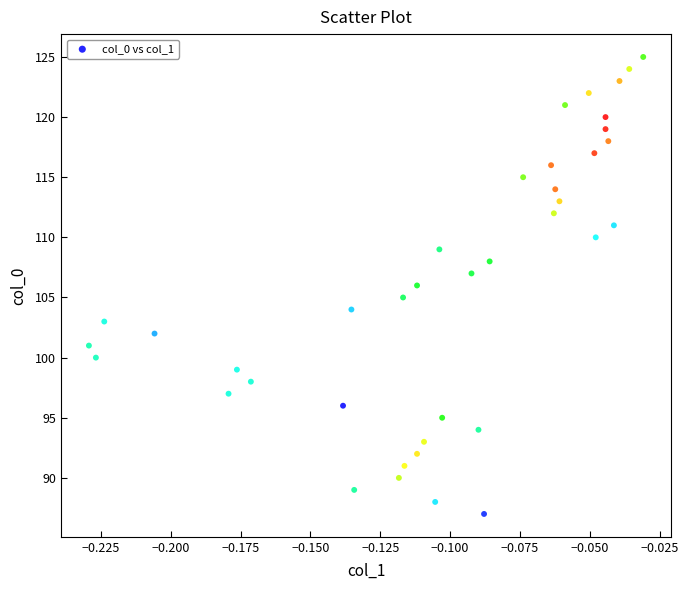

What is the range of Y values (max minus min)?

38